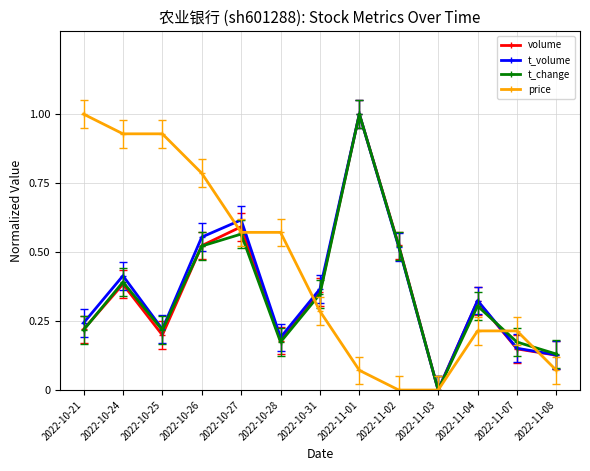

Which series changed the most between 2022-10-24 and 2022-11-02?

price